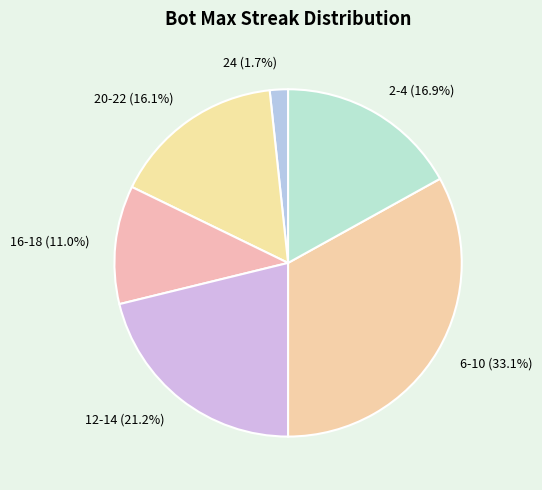

What is the ratio of the value at 20-22 to the value at 12-14?

0.8